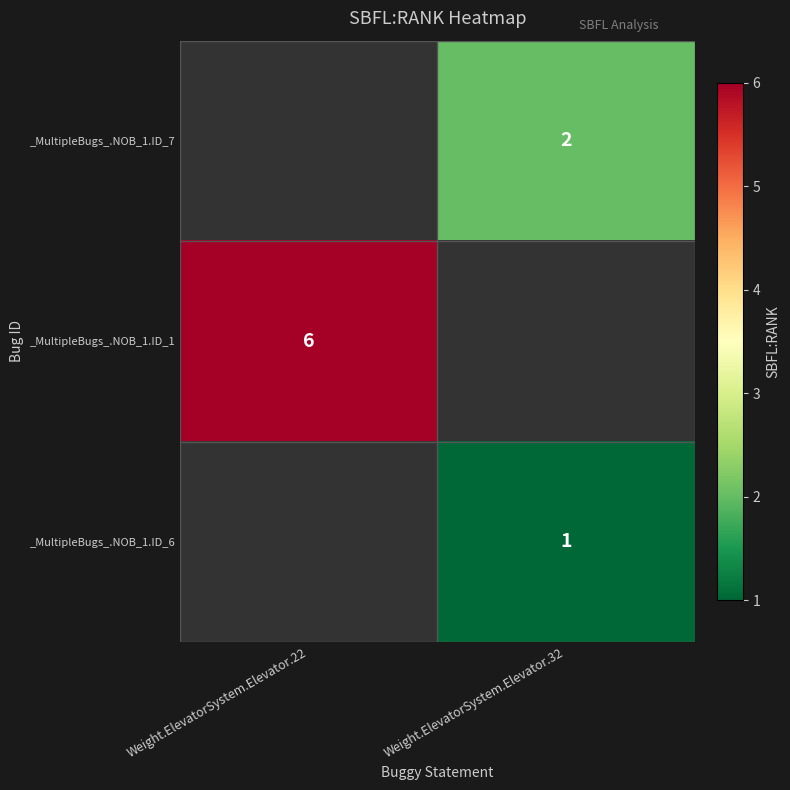

Is the value of _MultipleBugs_.NOB_1.ID_6 at Weight.ElevatorSystem.Elevator.32 greater than the value of _MultipleBugs_.NOB_1.ID_7 at Weight.ElevatorSystem.Elevator.32?

No